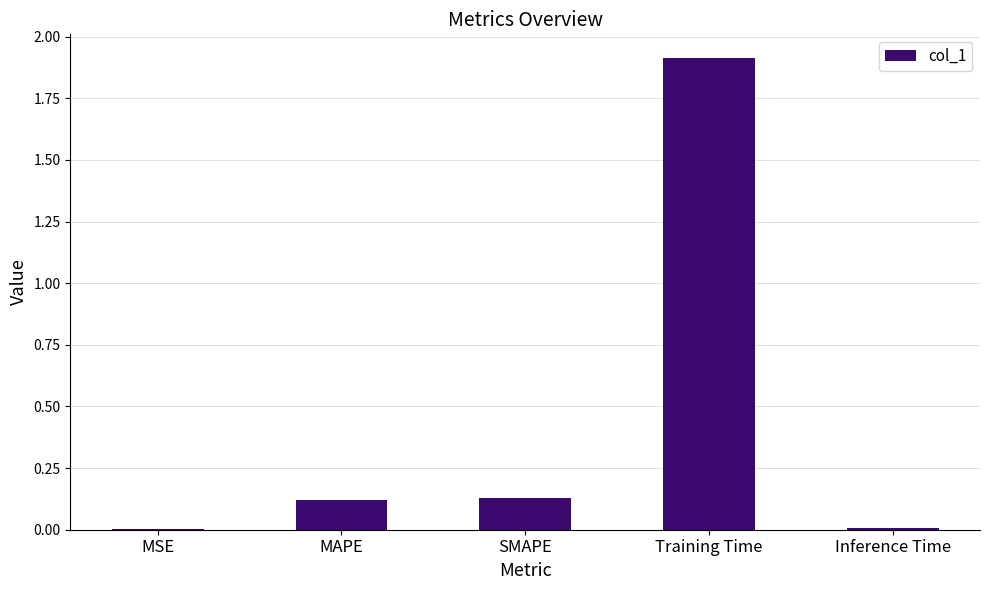

Is it true that the value at SMAPE is 0.2?

False